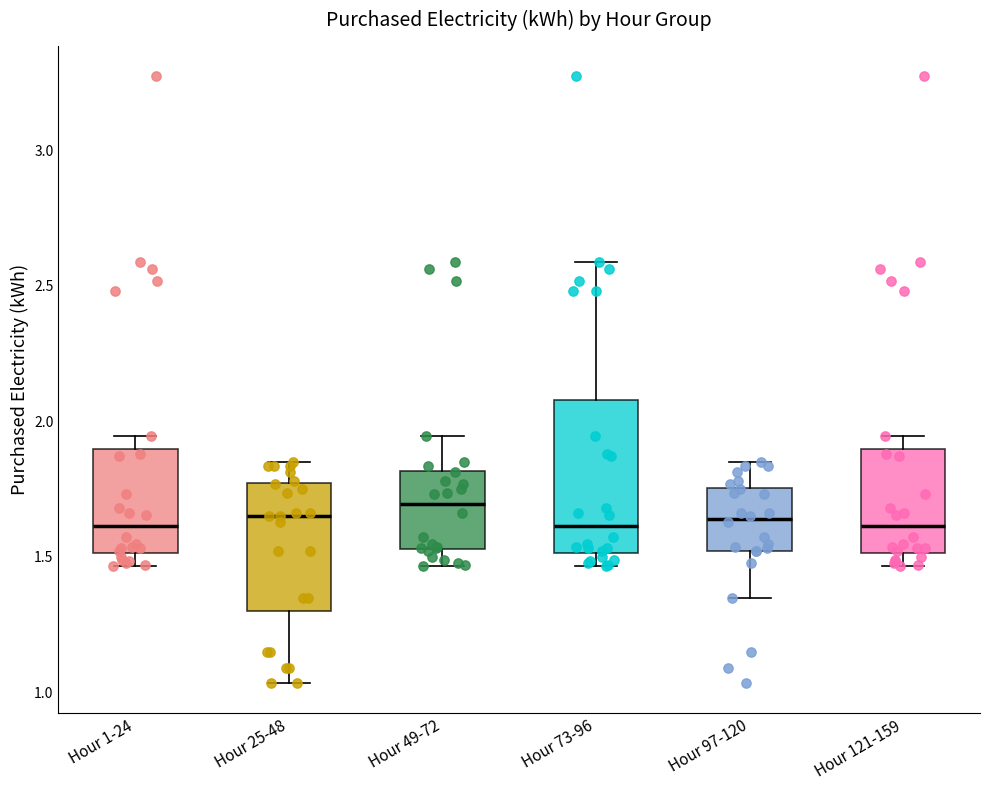

Reading left to right, transcribe this box plot: for each box, give where its median line is, the range the box spans, and where its two whiskers end, as read against the y-axis. The values are not printed on the chart, so give them approximately, as read against the axis.

Hour 1-24: median 1.60, box 1.50 to 1.90, whiskers 1.45 to 1.95
Hour 25-48: median 1.65, box 1.30 to 1.75, whiskers 1.05 to 1.85
Hour 49-72: median 1.70, box 1.55 to 1.80, whiskers 1.45 to 1.95
Hour 73-96: median 1.60, box 1.50 to 2.10, whiskers 1.45 to 2.60
Hour 97-120: median 1.65, box 1.50 to 1.75, whiskers 1.35 to 1.85
Hour 121-159: median 1.60, box 1.50 to 1.90, whiskers 1.45 to 1.95